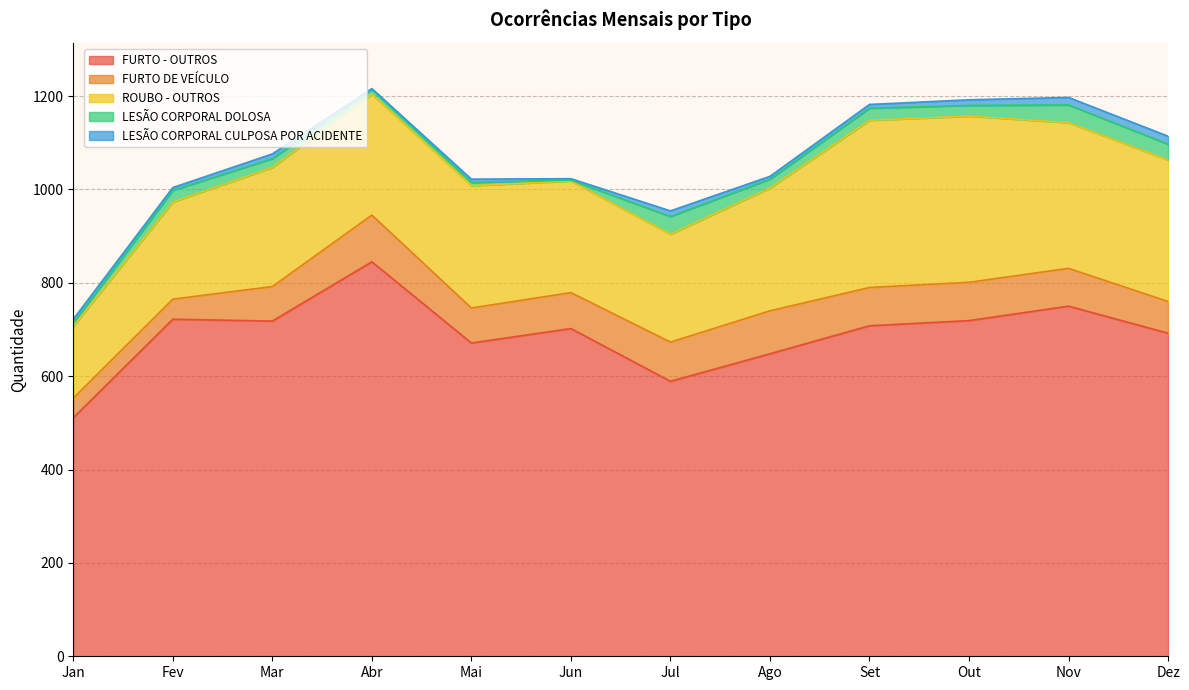

True or false: FURTO - OUTROS has a value of 692 at Dez.

True